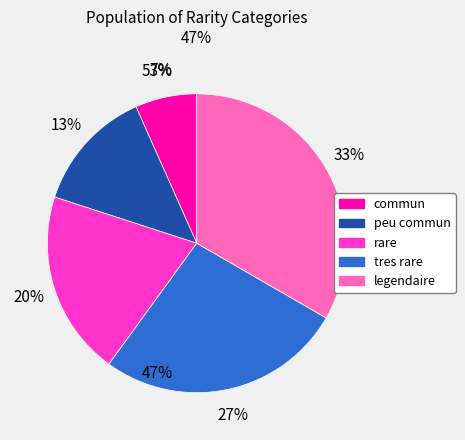

Is there any slice that represents more than half of the pie?

No